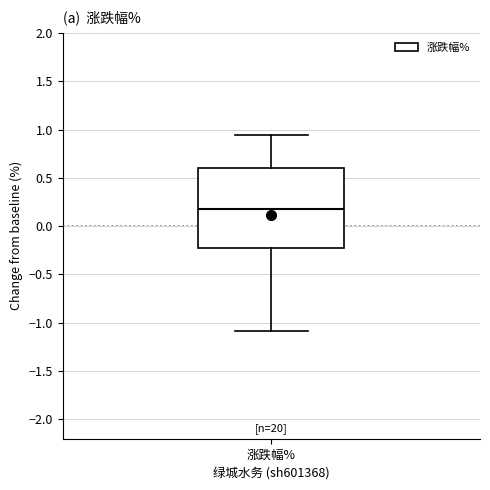

Where is the lower edge of the box for 涨跌幅% on the y-axis? The values are not printed on the chart, so give them approximately, as read against the axis.

-0.20